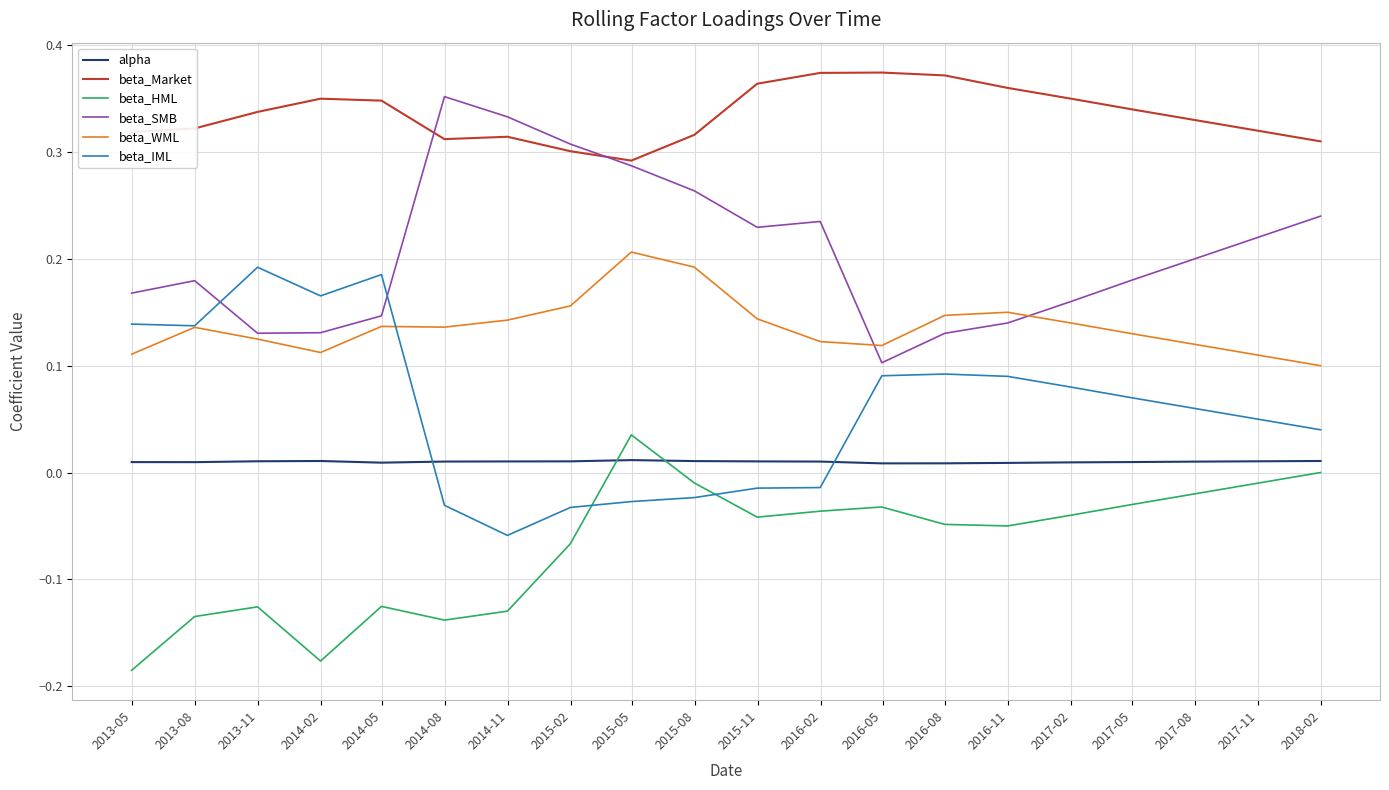

Which series has the largest total across all categories?

beta_Market